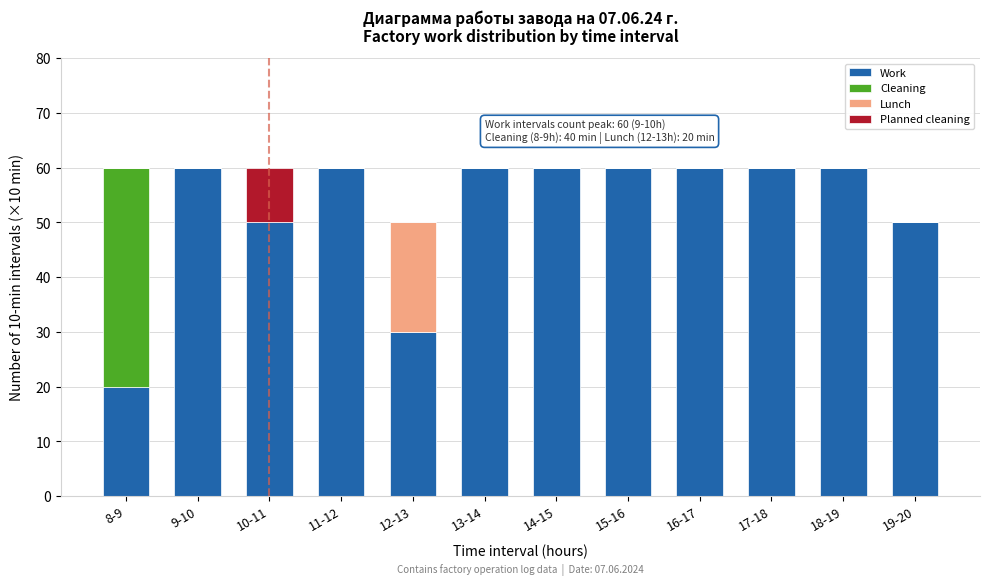

Is it true that Work equals 60 at 11-12?

True